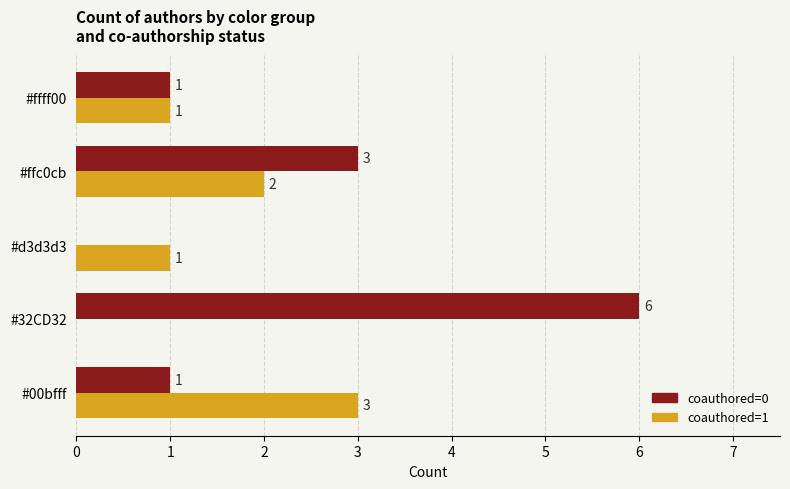

At which label does coauthored=0 reach its peak?

#32CD32